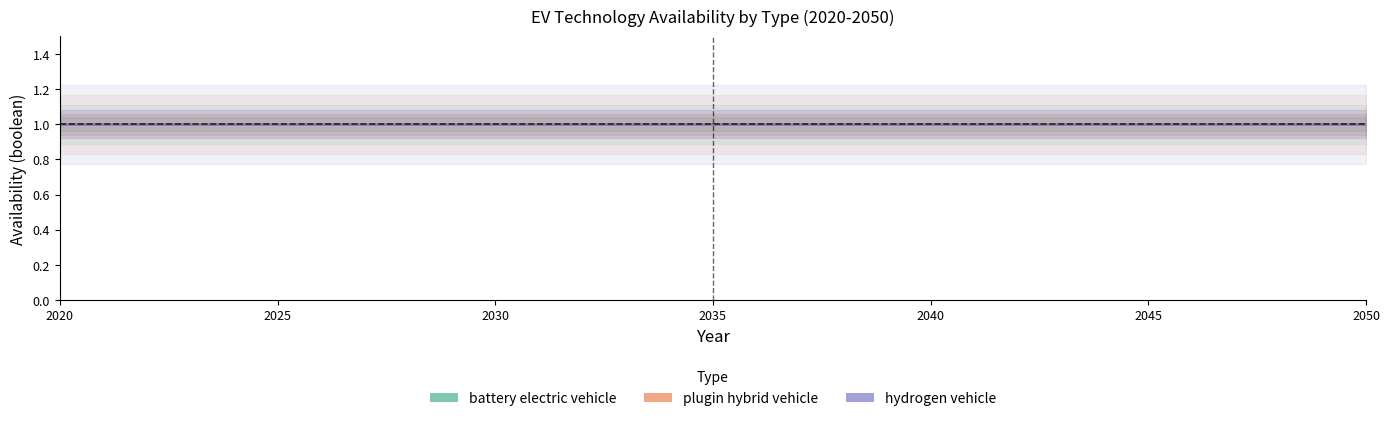

Rank the categories by hydrogen vehicle value from lowest to highest.

2020, 2021, 2022, 2023, 2024, 2025, 2026, 2027, 2028, 2029, 2030, 2031, 2032, 2033, 2034, 2035, 2036, 2037, 2038, 2039, 2040, 2041, 2042, 2043, 2044, 2045, 2046, 2047, 2048, 2049, 2050